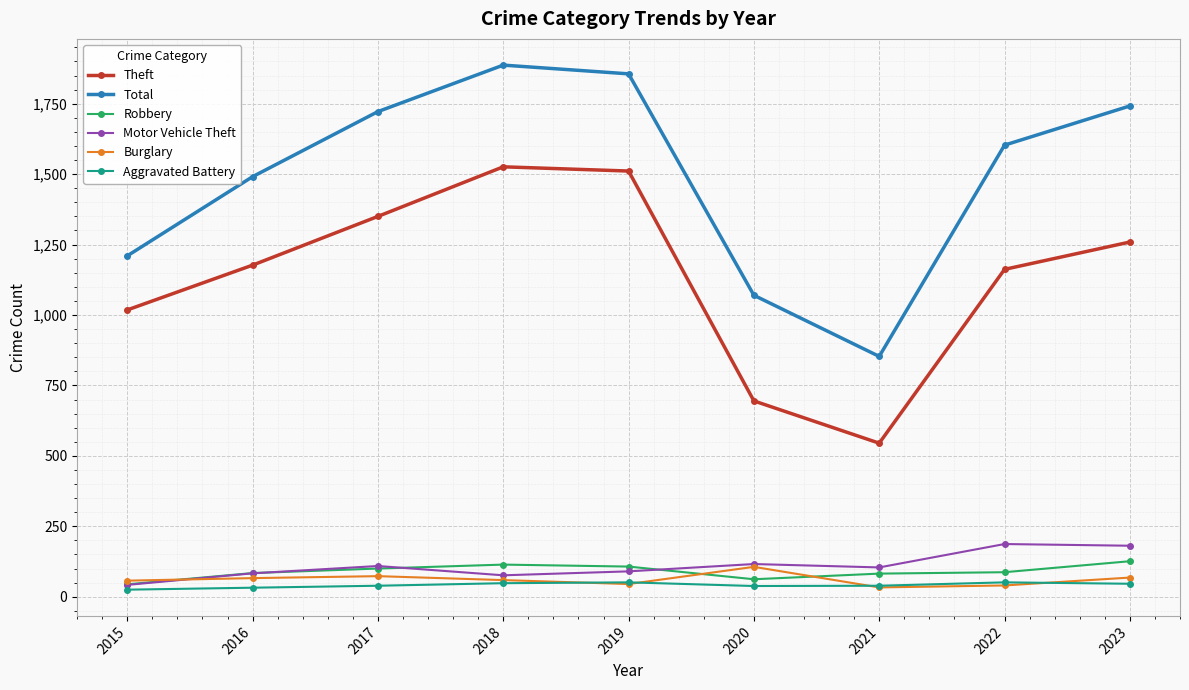

Which series changed the most between 2016 and 2020?

Theft